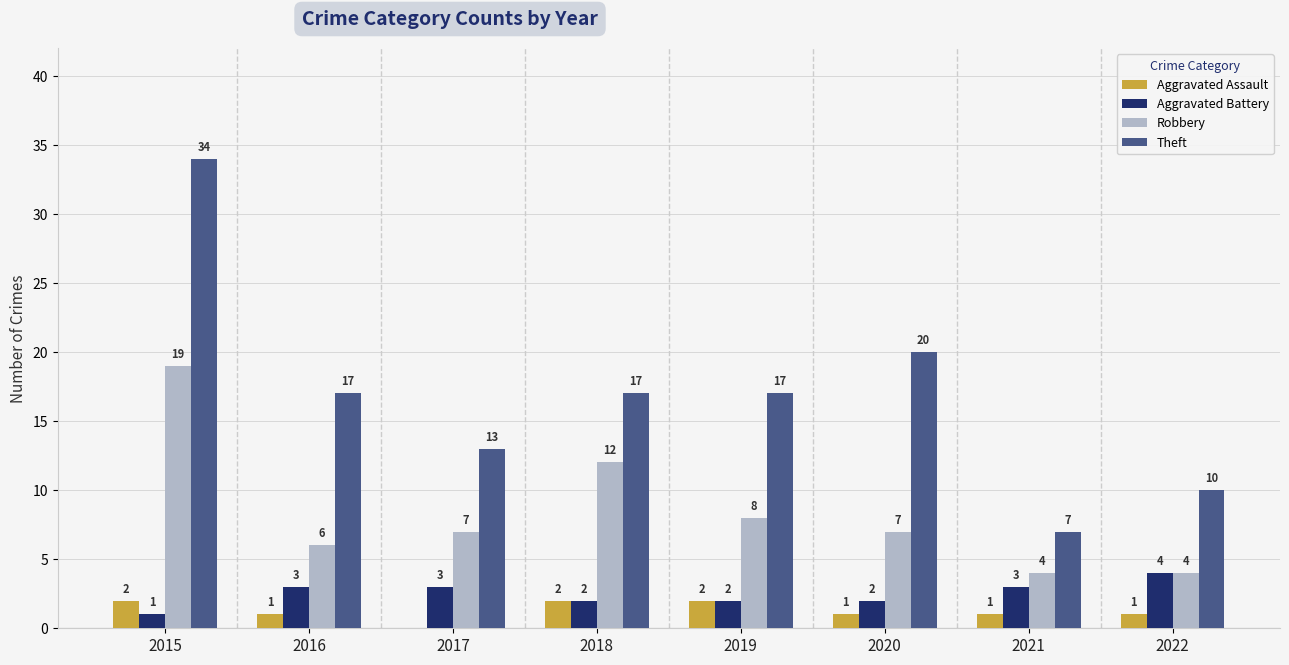

True or false: Aggravated Assault has a value of 2 at 2015.

True